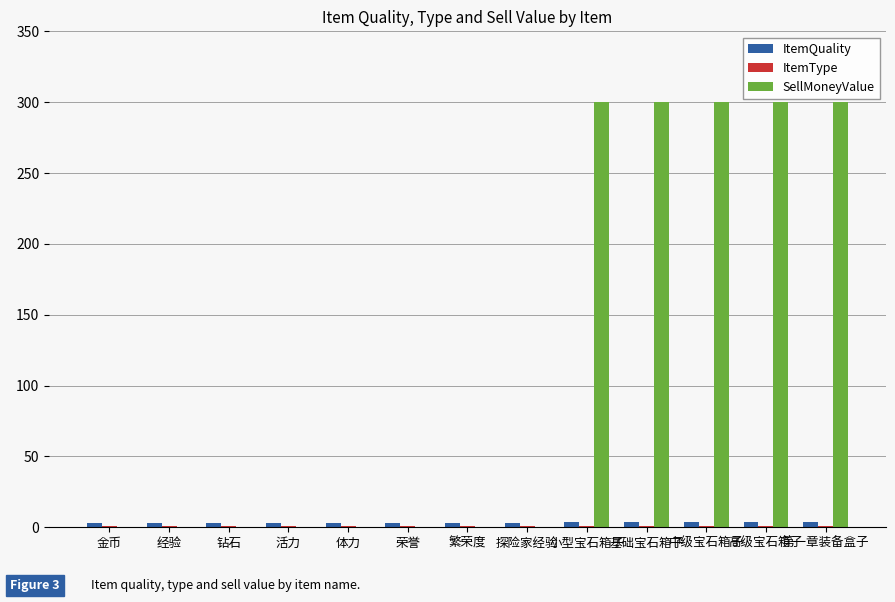

Which series has the largest total across all categories?

SellMoneyValue